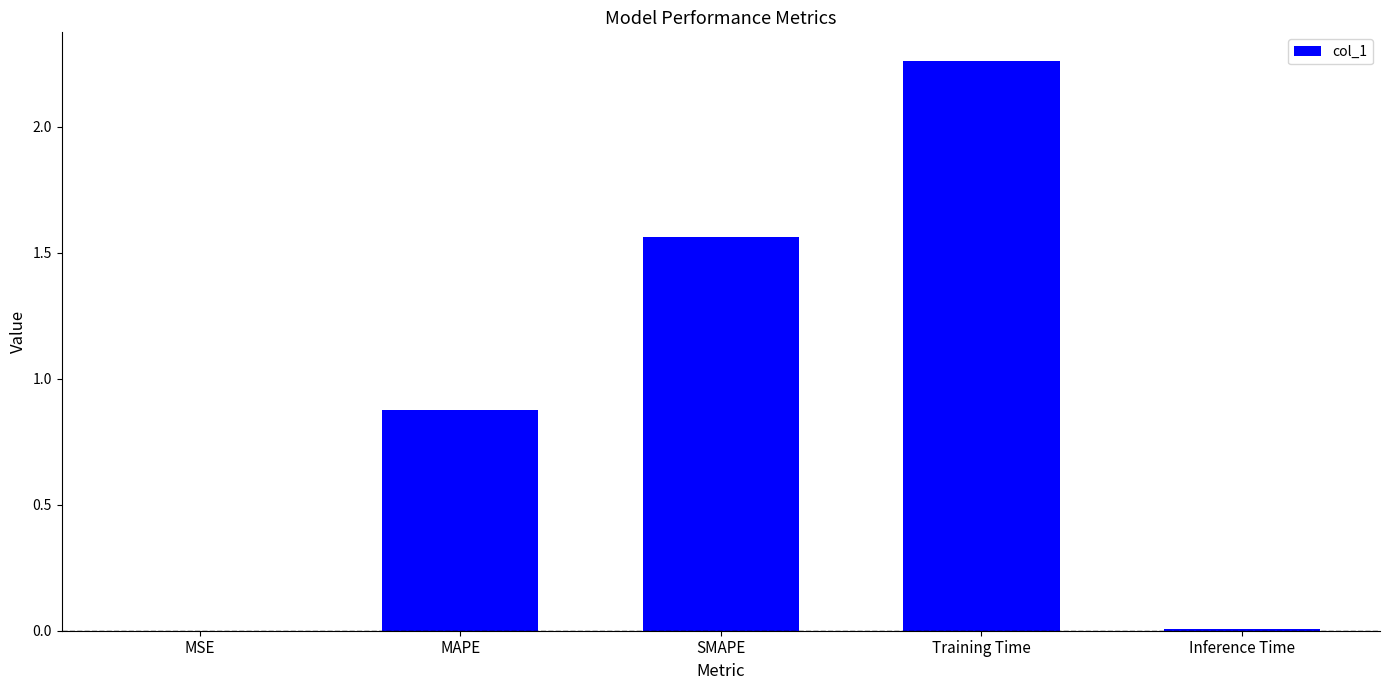

What is the change in value from SMAPE to Training Time?

+0.7